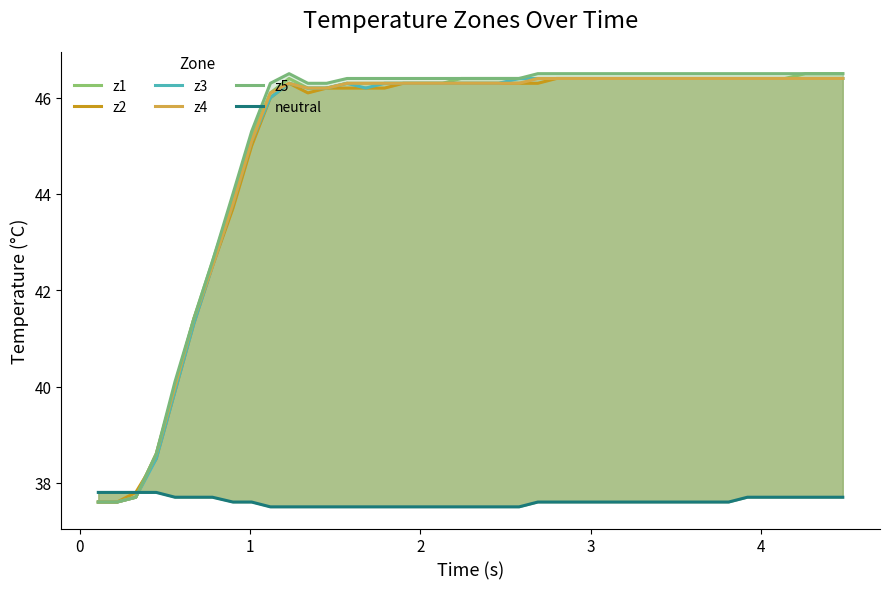

What are all the series names shown in the legend?

z1, z2, z3, z4, z5, neutral